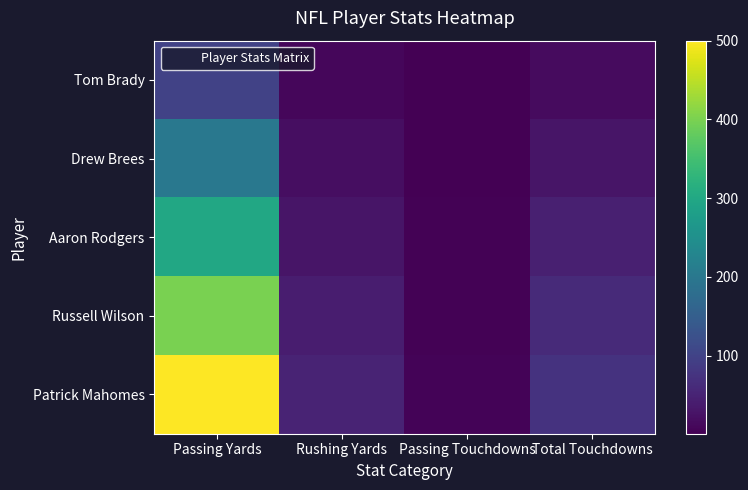

At which category does the chart reach its peak across all series?

Passing Yards